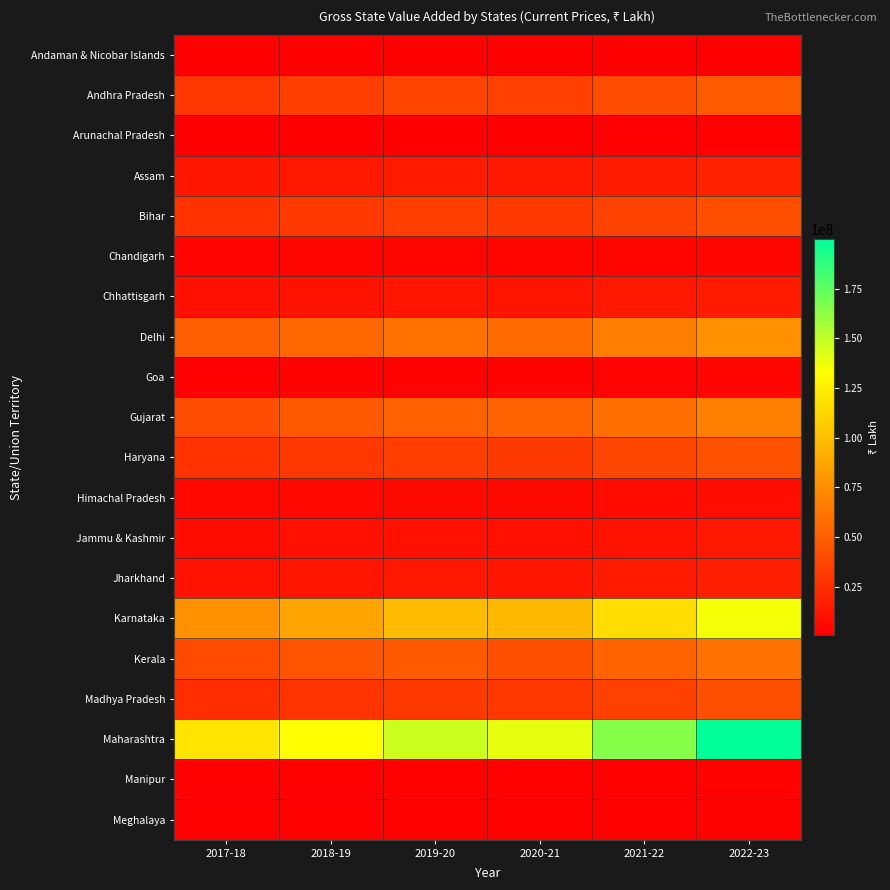

Between 2019-20 and 2021-22, which is larger?

2021-22